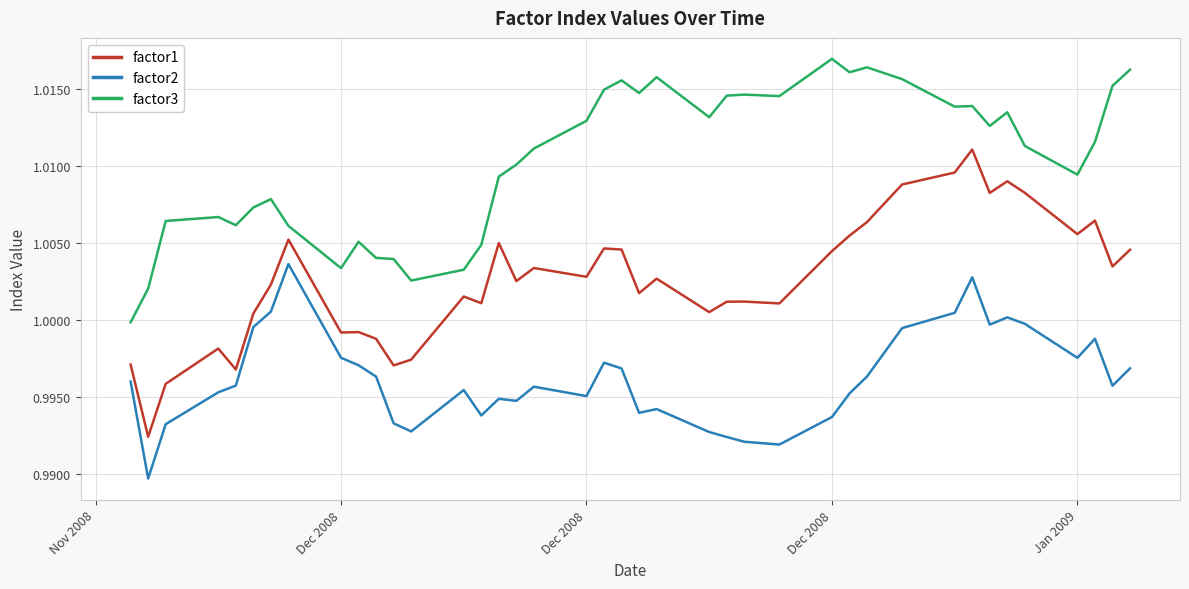

True or false: factor2 and factor1 cross at least once.

False